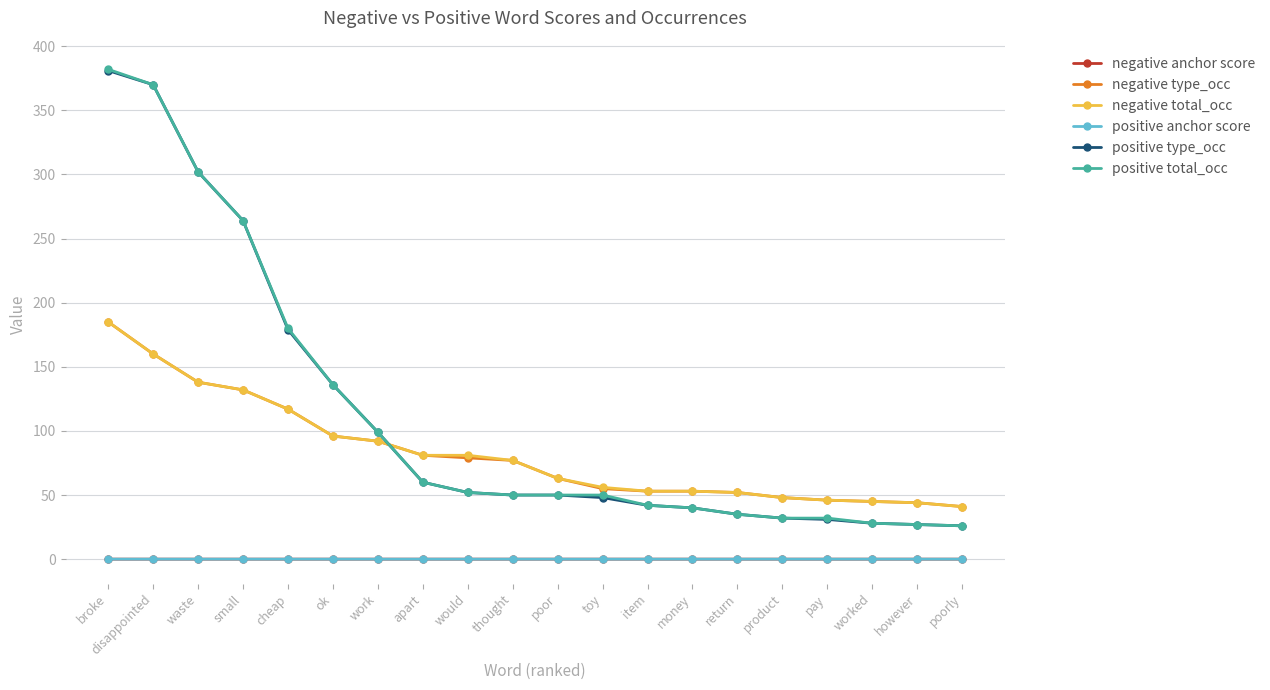

Does the chart have visible grid lines?

Yes